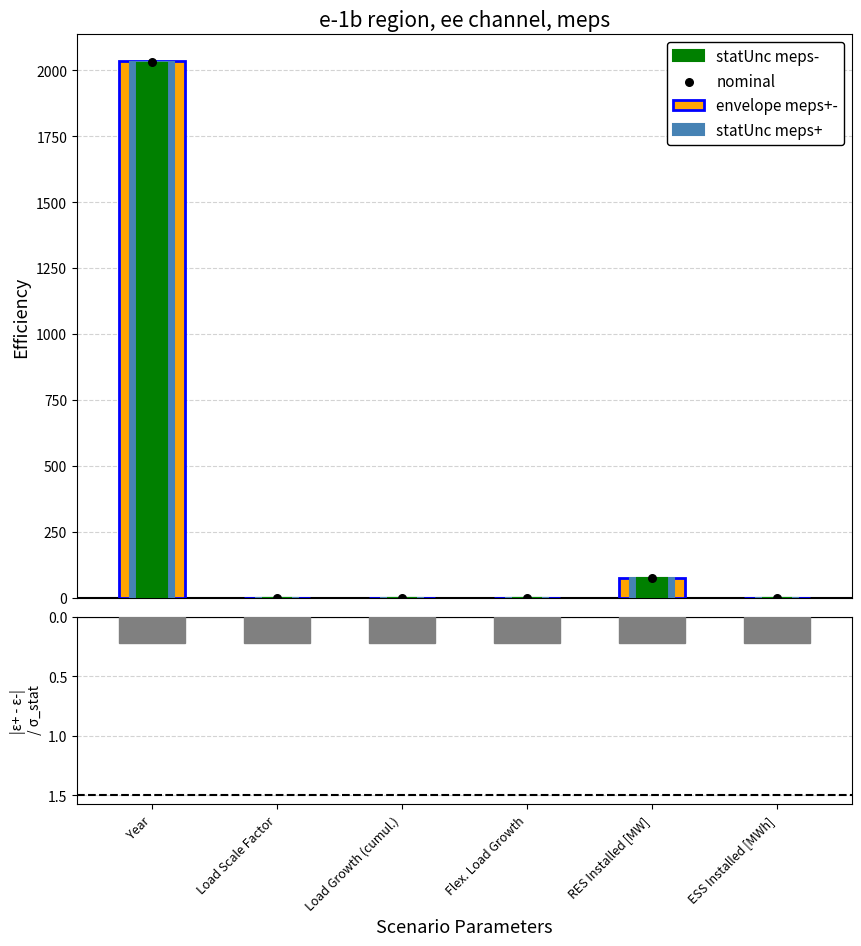

Which series has the largest total across all categories?

envelope meps+-